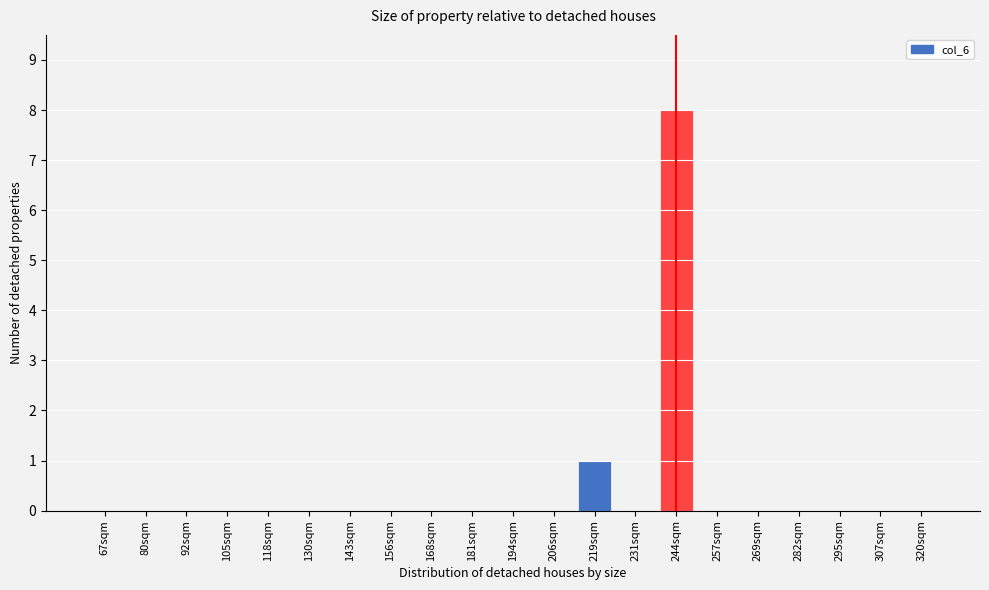

Reading left to right, extract all data points from this chart.

67sqm=0	80sqm=0	92sqm=0	105sqm=0	118sqm=0	130sqm=0	143sqm=0	156sqm=0	168sqm=0	181sqm=0	194sqm=0	206sqm=0	219sqm=1	231sqm=0	244sqm=8	257sqm=0	269sqm=0	282sqm=0	295sqm=0	307sqm=0	320sqm=0